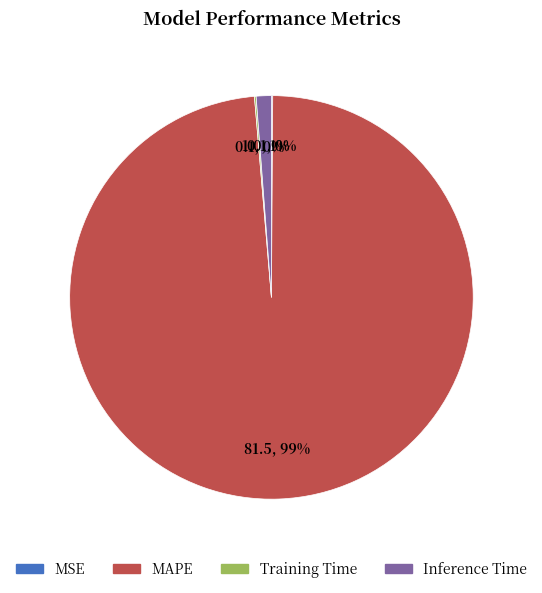

To the nearest percent, what is the average slice percentage?

25%